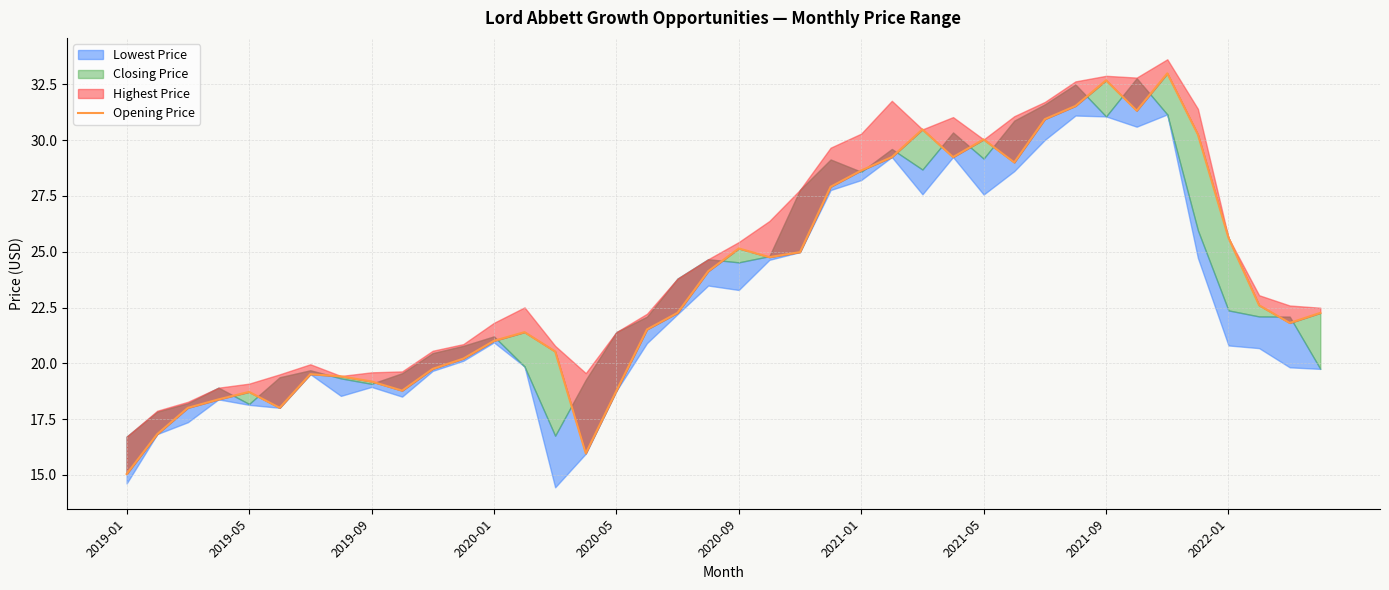

True or false: the data shows 11.1 at 37.

False